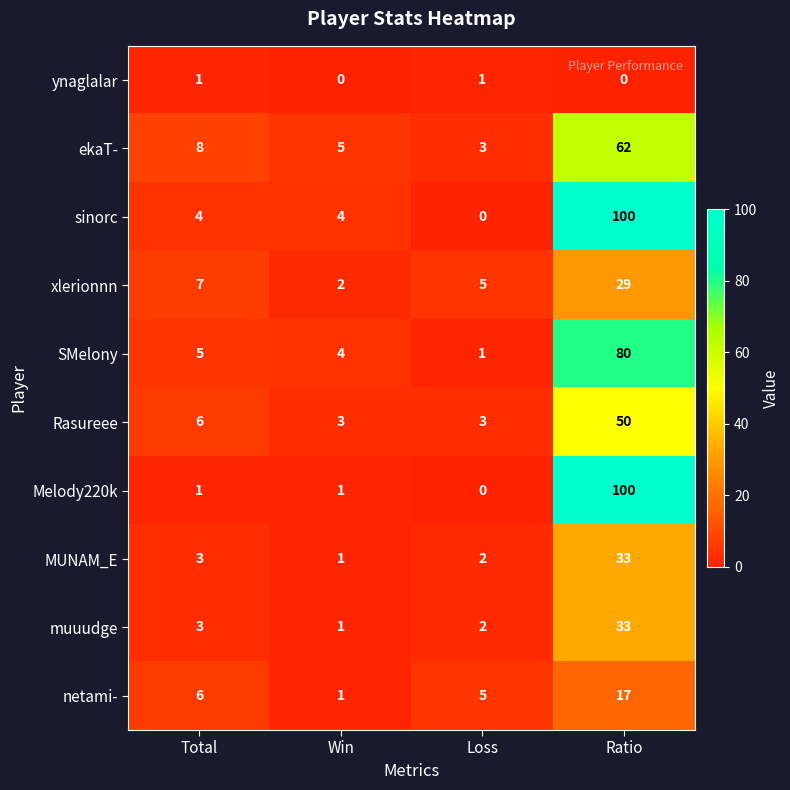

At which category is the sum across all series the highest?

Ratio